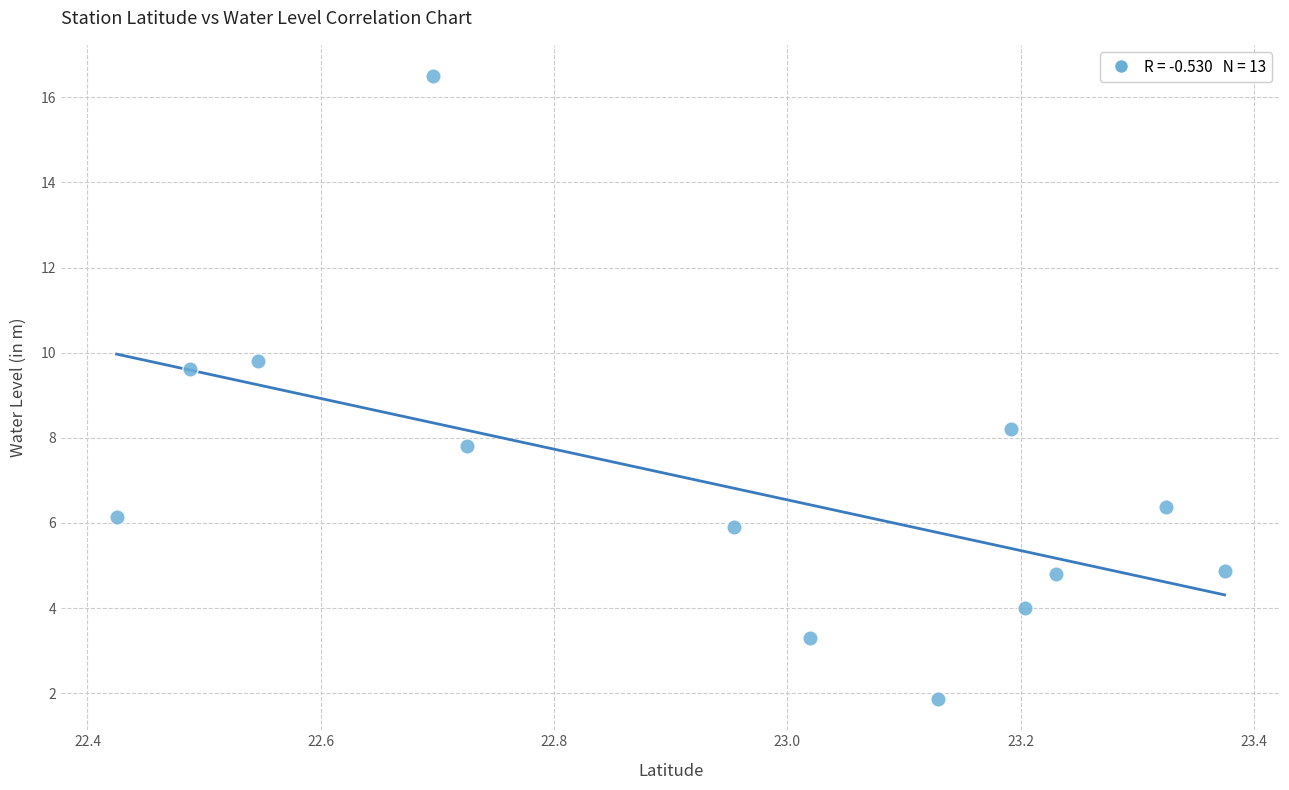

What Y value in the scatter plot is closest to 9?

9.6